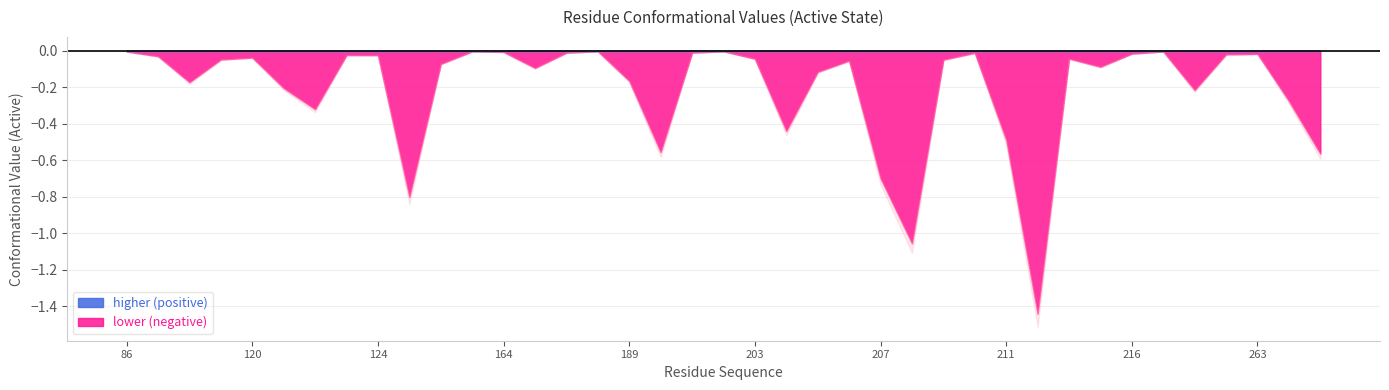

The chart shows a value of -0.1 at 203. True or false?

False